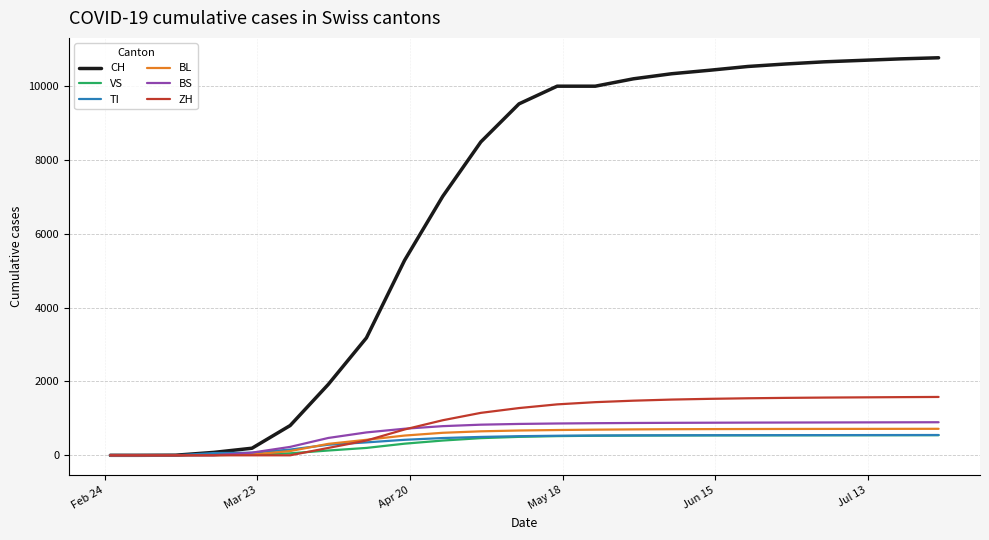

What is the maximum value for BS?

896